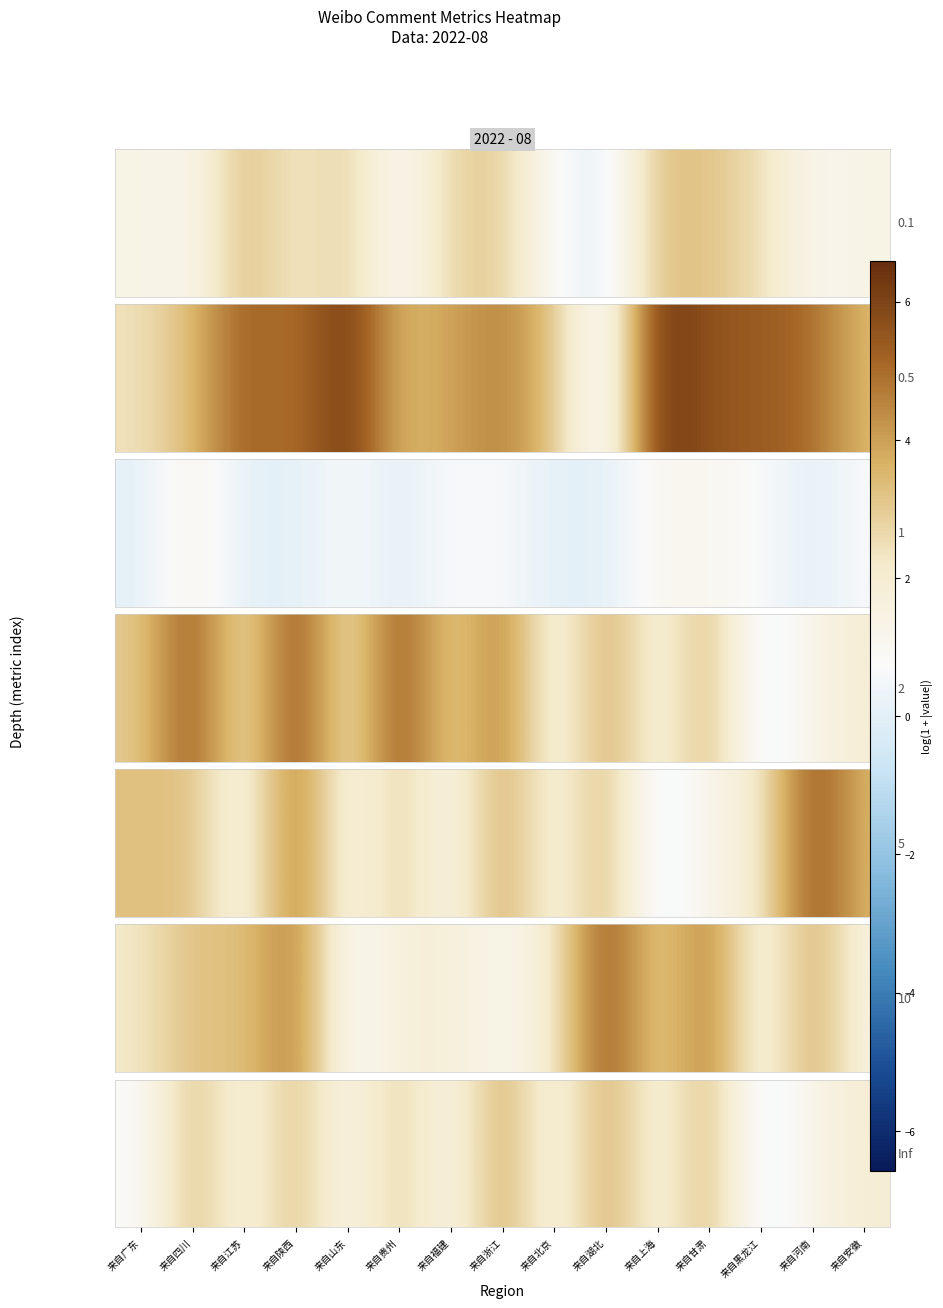

The value at 来自四川 is 4.5. True or false?

False